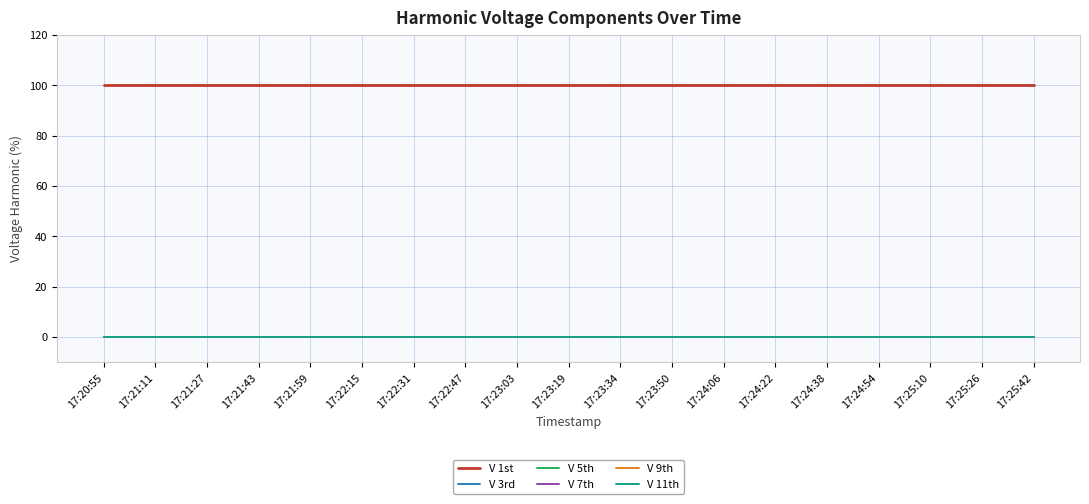

True or false: V 3rd and V 1st intersect in this chart.

False